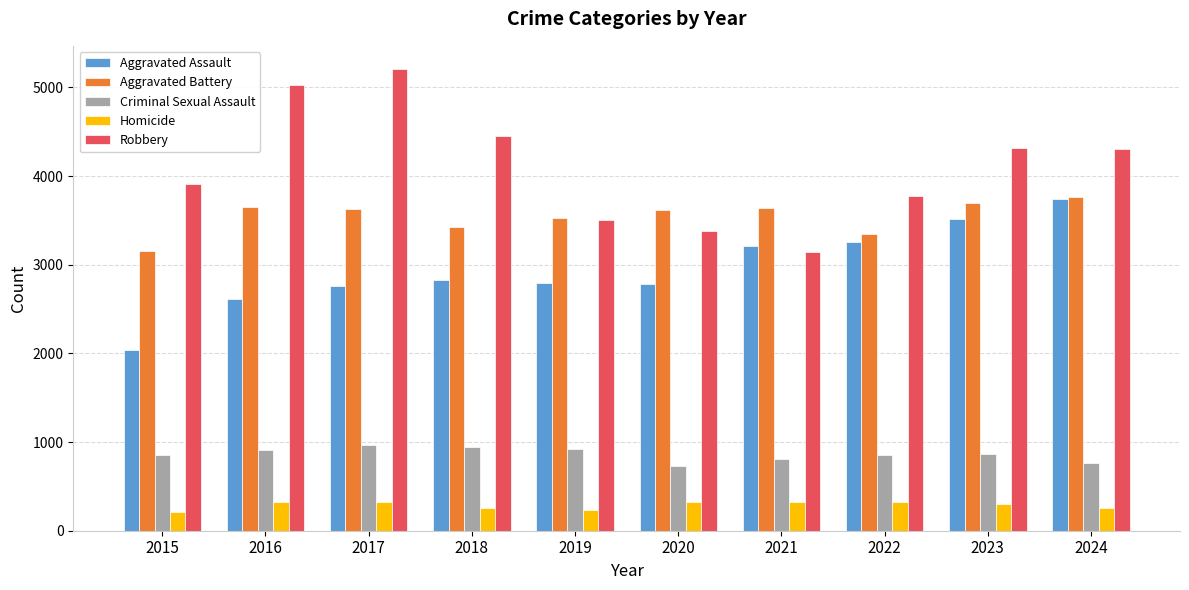

Which series has the largest total across all categories?

Robbery